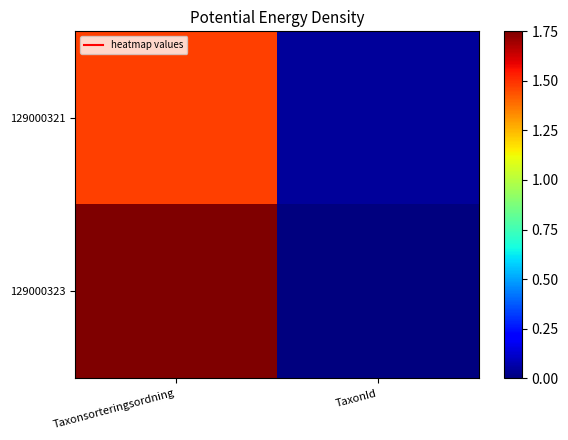

Reading left to right, list all the values displayed in this chart.

129000321: Taxonsorteringsordning=1.5	TaxonId=0.0
129000323: Taxonsorteringsordning=1.8	TaxonId=0.0